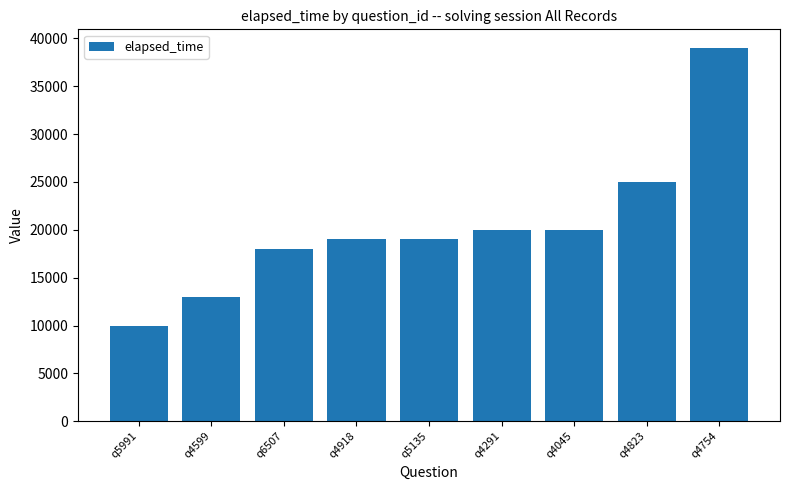

Approximately how many times larger is the value at q5991 compared to q4599?

0.8